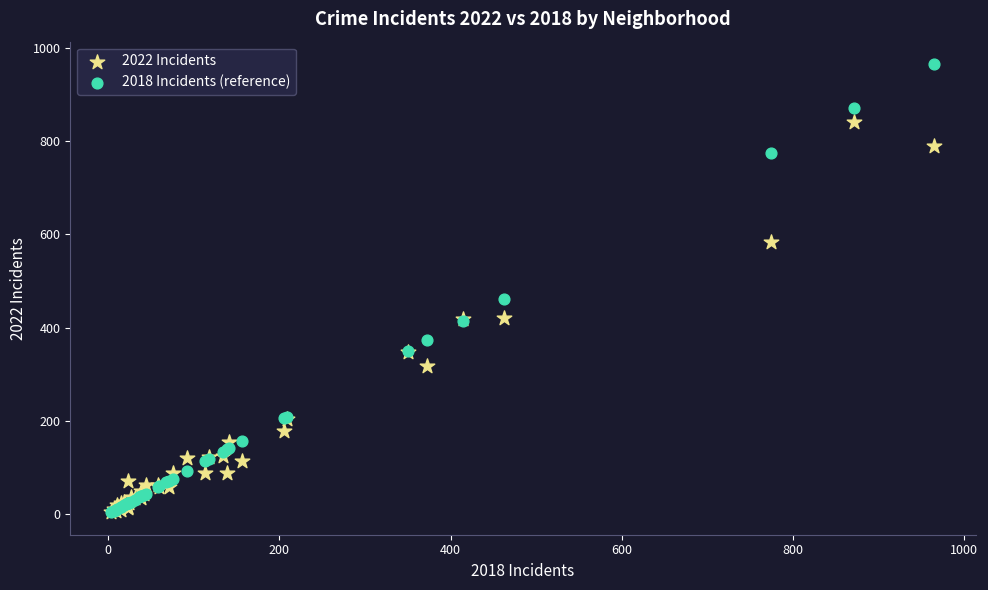

In the 2018 Incidents (reference) series, what Y value is closest to 484?

462